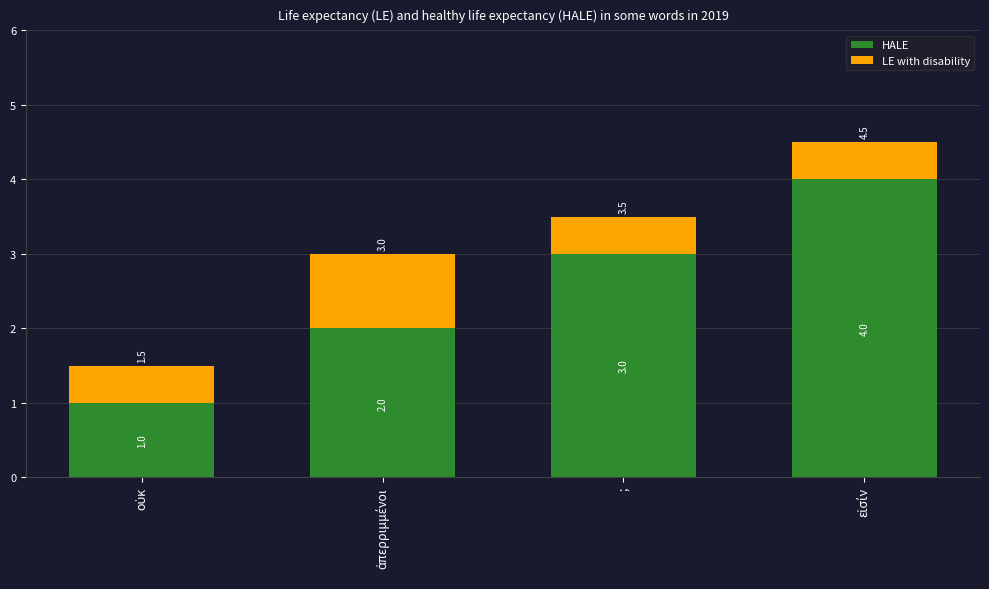

True or false: HALE has a value of 3.0 at ;.

True